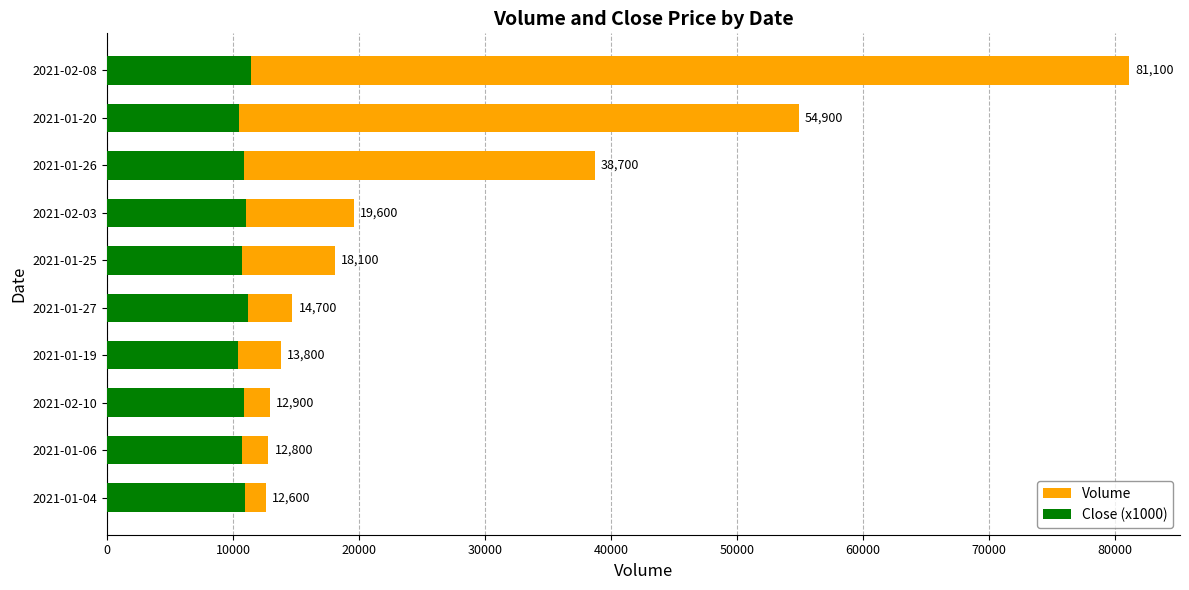

Rank the series at 2021-01-27 from lowest to highest value.

Close (x1000), Volume